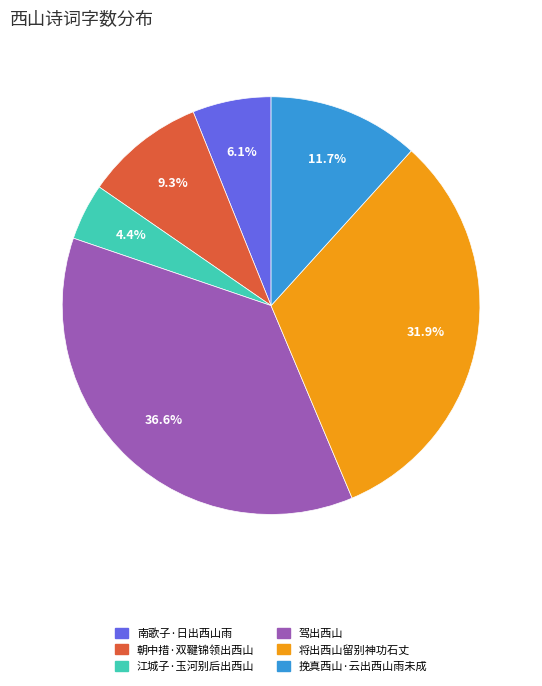

Between 江城子·玉河别后出西山 and 南歌子·日出西山雨, which is larger?

南歌子·日出西山雨